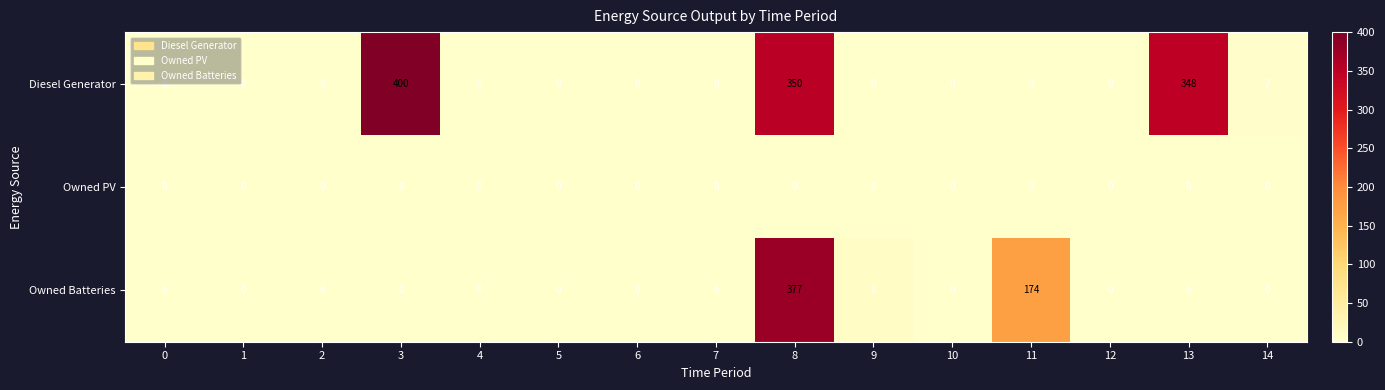

Which series has the largest total across all categories?

Diesel Generator